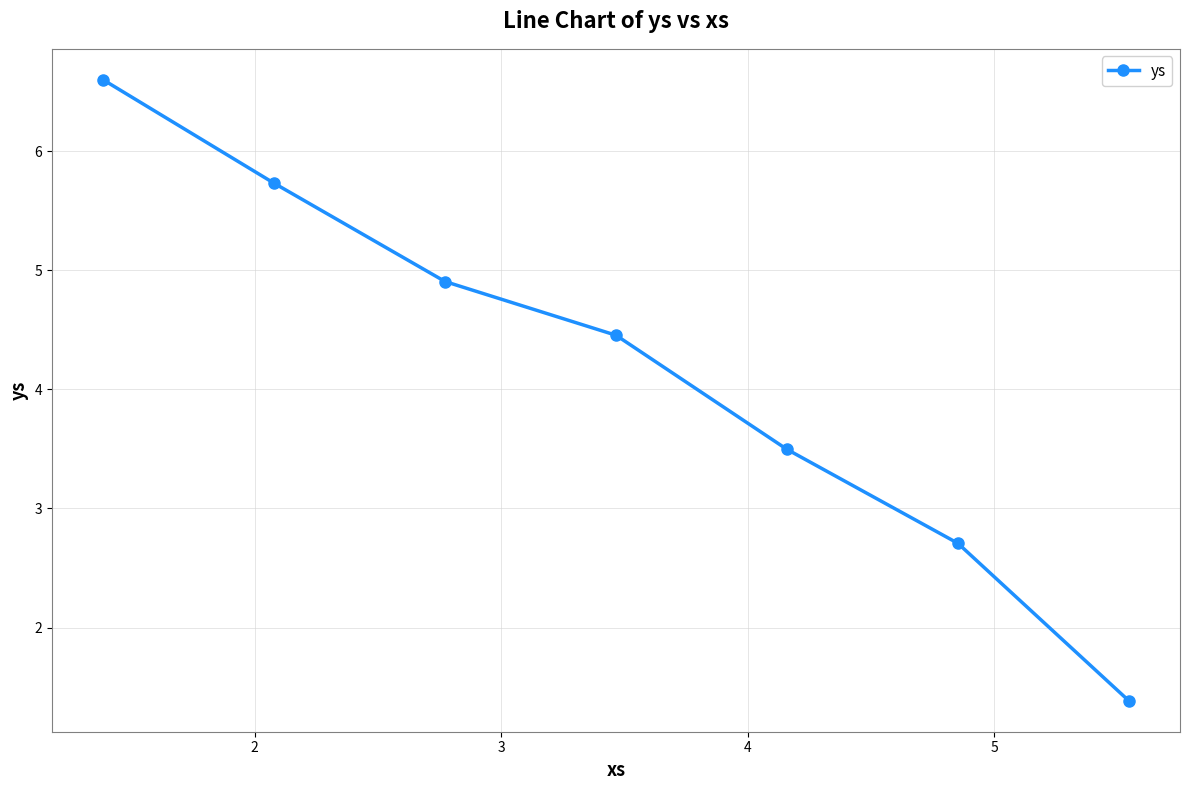

What is the value of the 2nd point from the left?

5.7